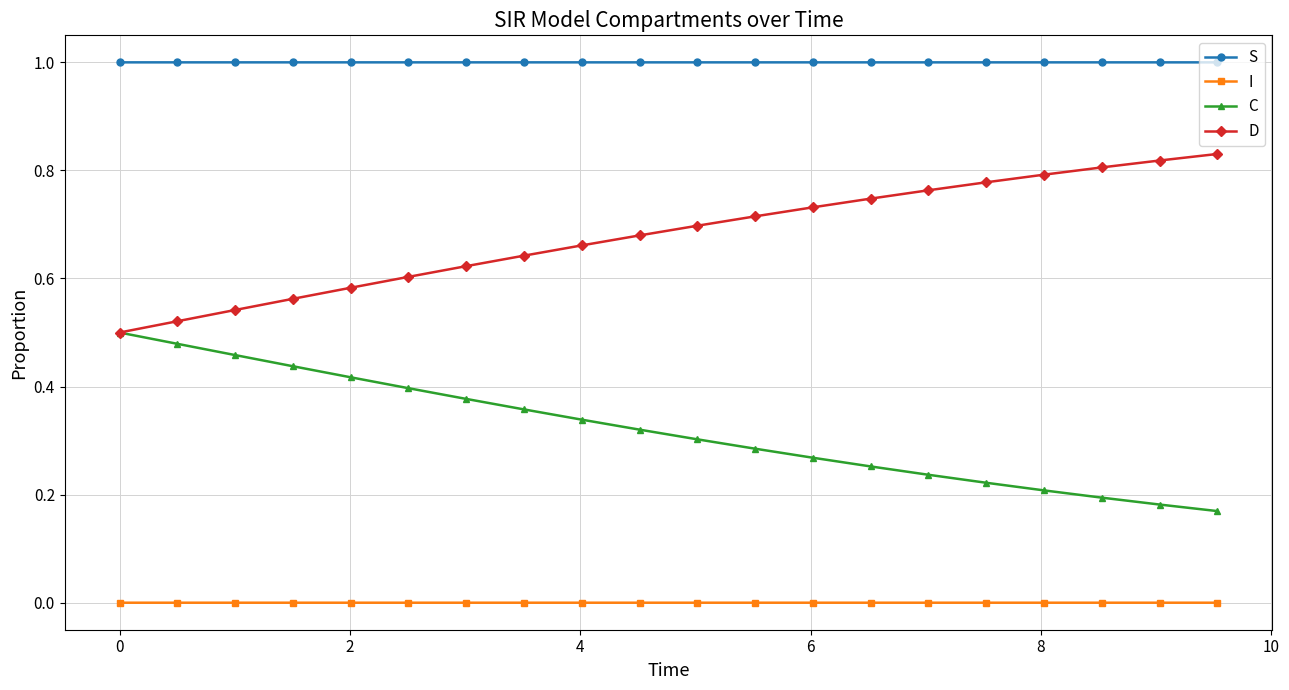

What is the maximum value shown in the chart?

1.0